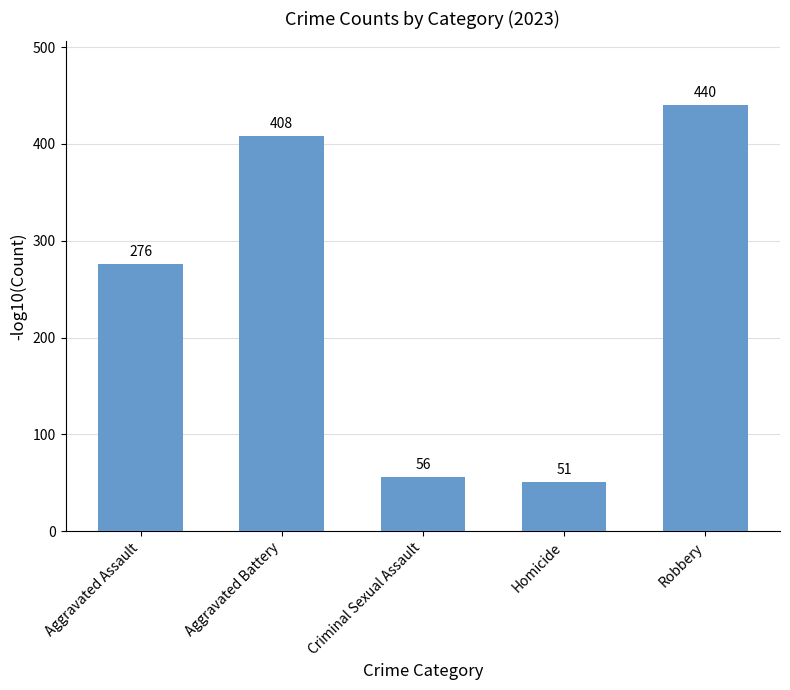

What is the sum of all values?

1231